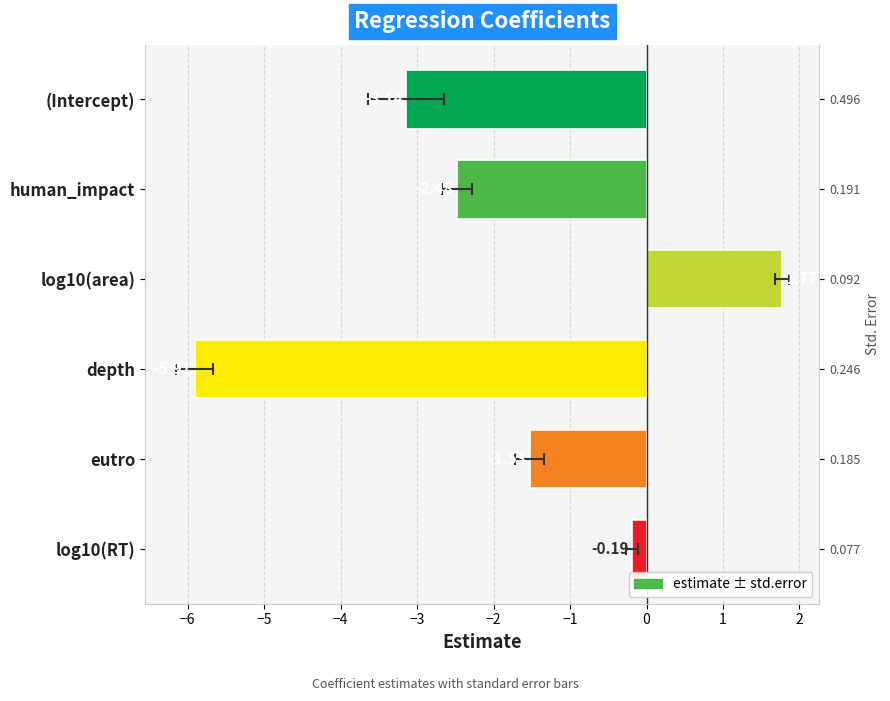

Read the value at eutro.

-1.5